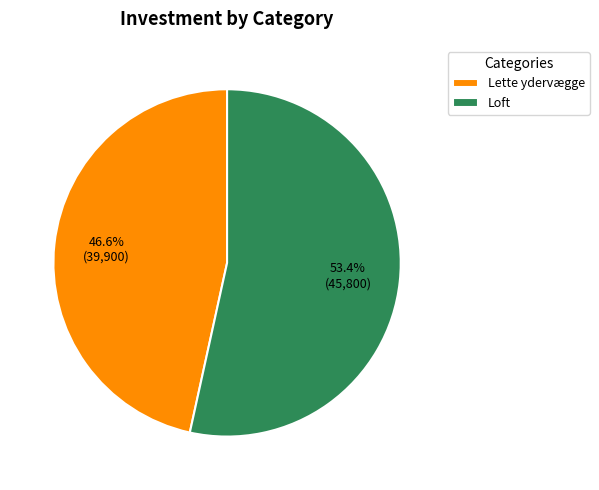

How many segments does this pie chart have?

2